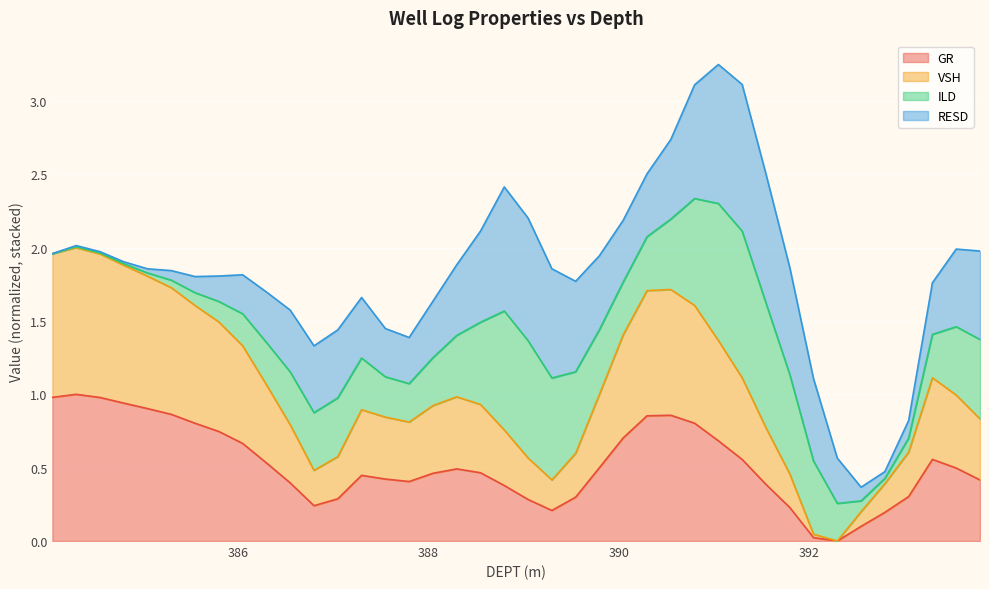

At which label does GR reach its minimum?

392.298